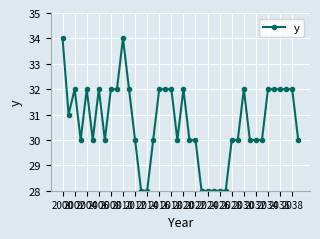

What is the value of the 36th point from the left?

32.0